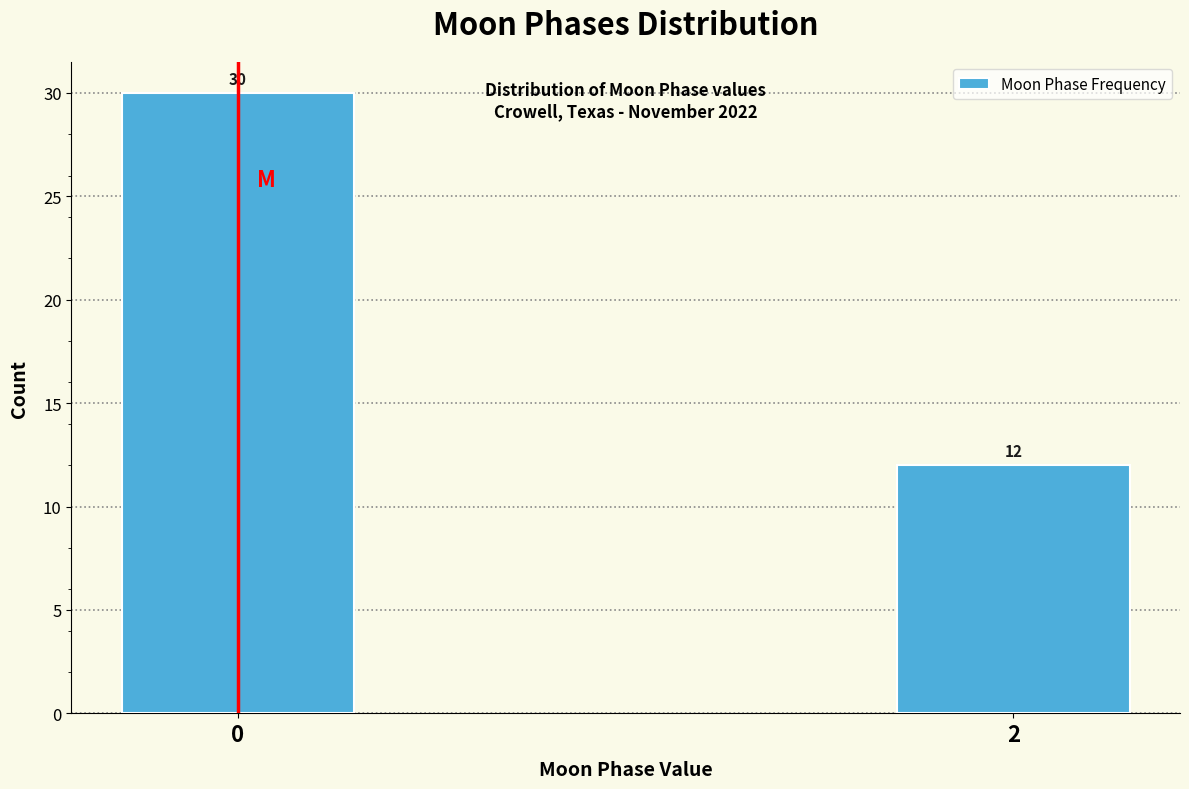

Reading right to left, transcribe all the data shown in this chart.

12	30